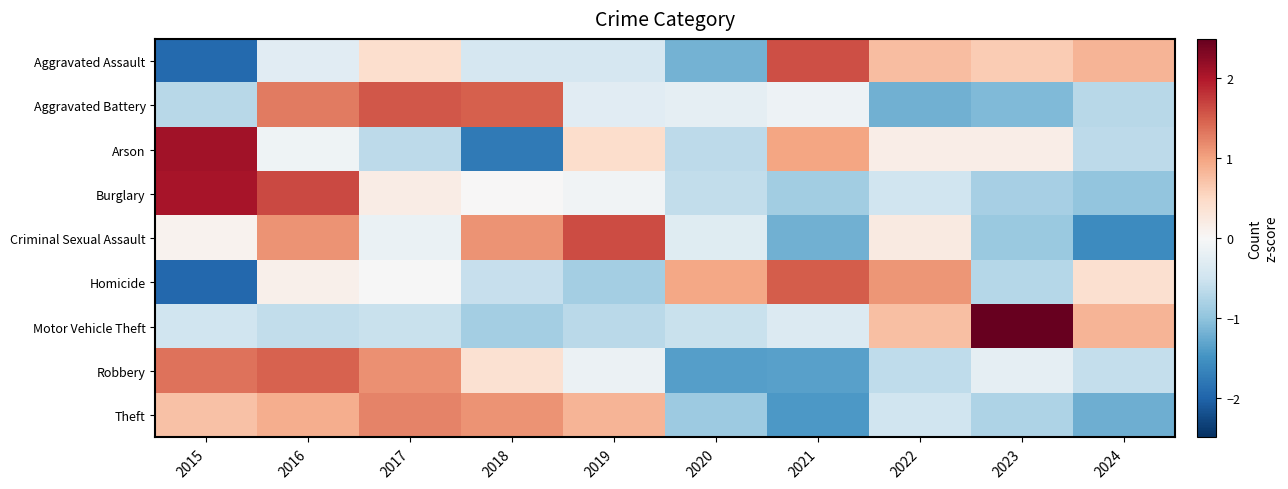

What is the spread (max minus min) of values at 2021?

3.0